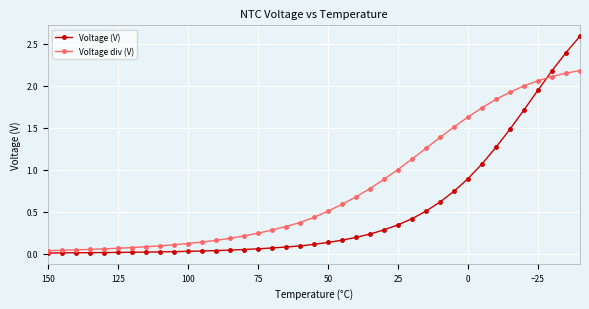

Reading left to right, transcribe all the data shown in this chart.

Voltage (V): 0.0	0.0	0.0	0.0	0.0	0.0	0.0	0.0	0.0	0.0	0.0	0.0	0.0	0.0	0.0	0.1	0.1	0.1	0.1	0.1	0.1	0.2	0.2	0.2	0.3	0.3	0.4	0.5	0.6	0.7	0.9	1.1	1.3	1.5	1.7	1.9	2.2	2.4	2.6
Voltage div (V): 0.0	0.0	0.0	0.0	0.1	0.1	0.1	0.1	0.1	0.1	0.1	0.1	0.2	0.2	0.2	0.2	0.3	0.3	0.4	0.4	0.5	0.6	0.7	0.8	0.9	1.0	1.1	1.3	1.4	1.5	1.6	1.7	1.8	1.9	2.0	2.1	2.1	2.1	2.2